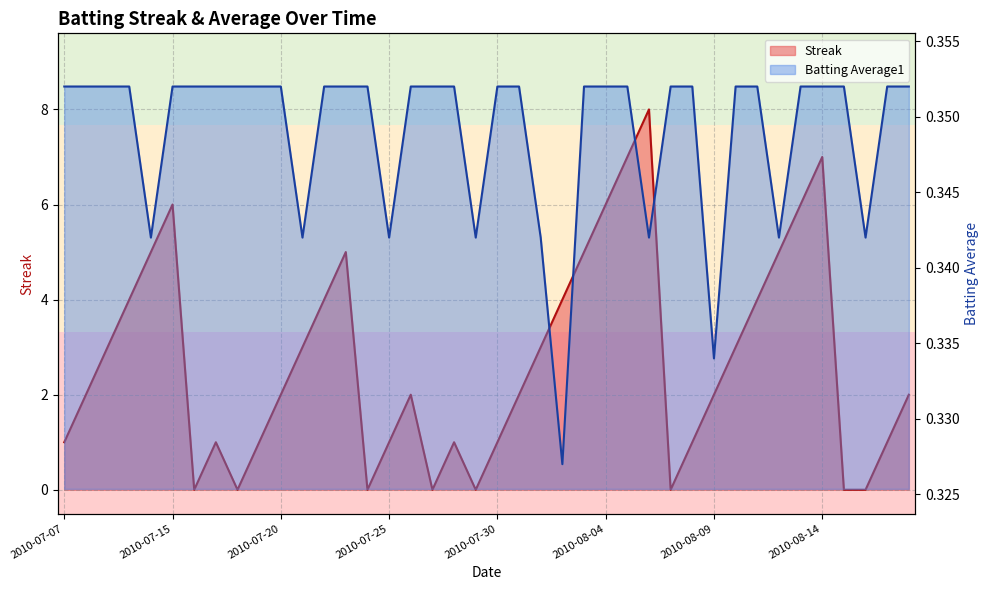

Which category has the highest value in the Batting Average1 series?

2010-07-07